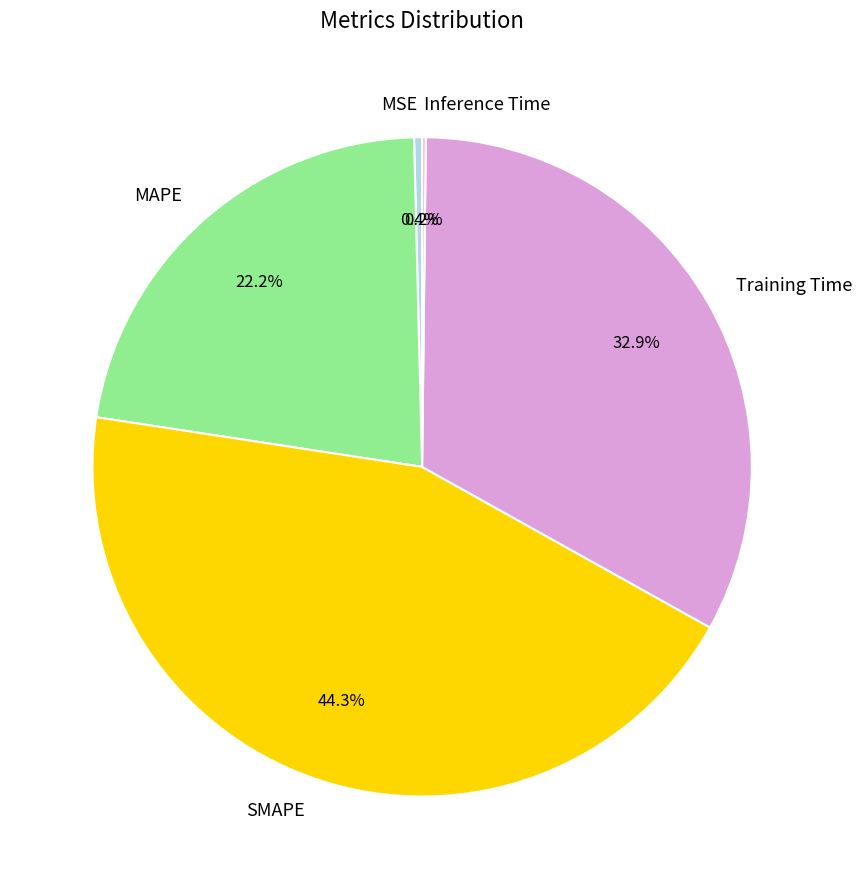

How much of the chart is everything except MSE?

99.6%